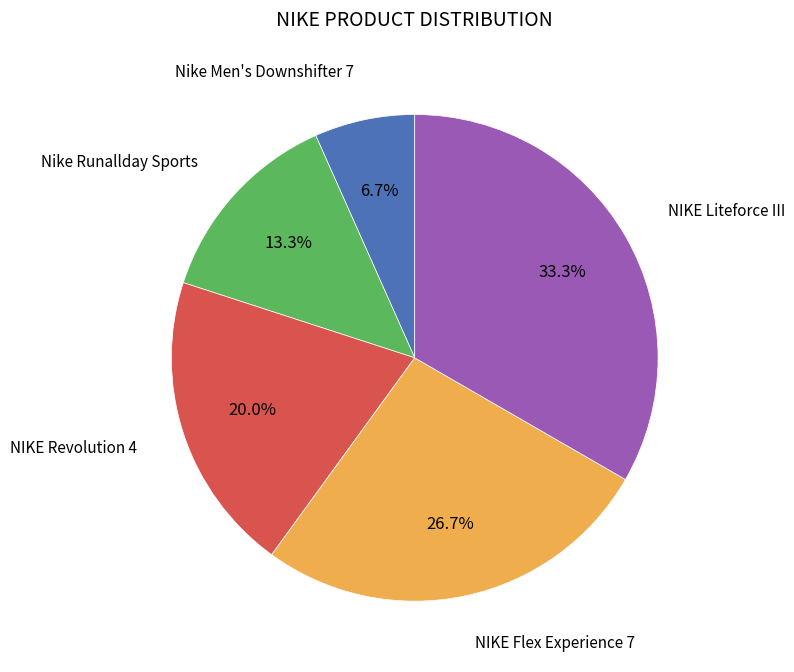

Is there a majority slice in this chart?

No